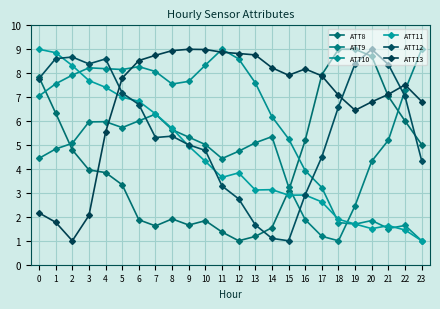

The value of ATT9 at 0 is 3.0. True or false?

False